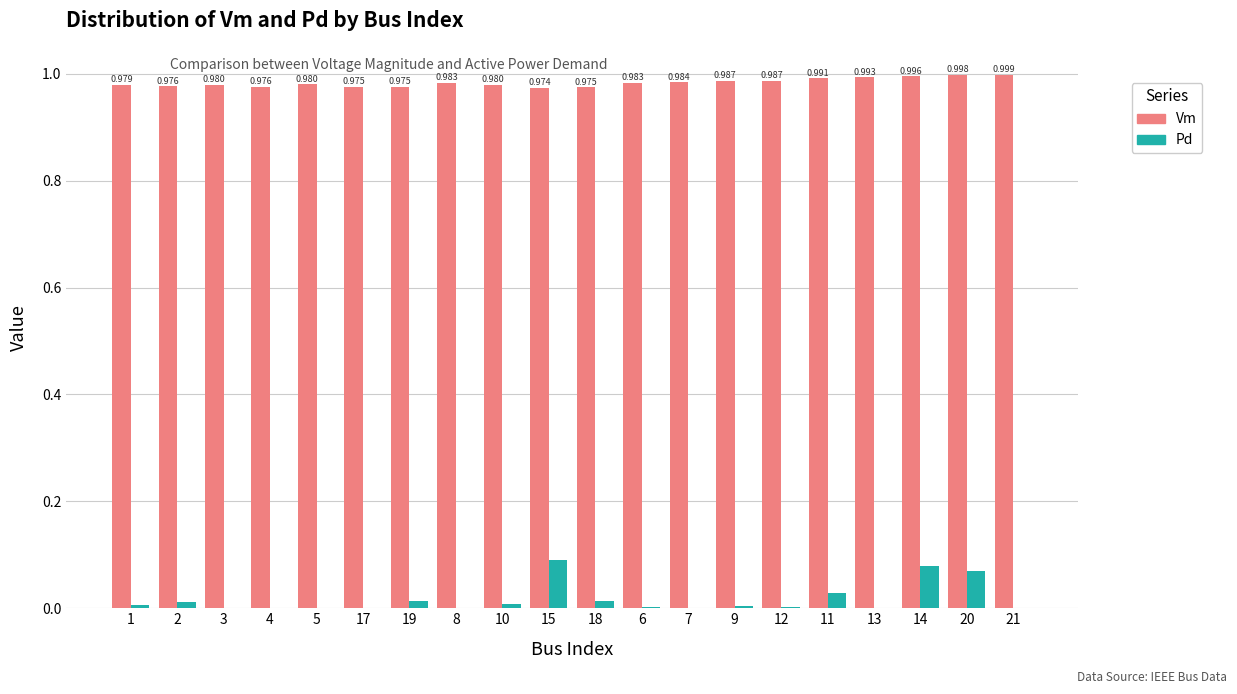

Is it true that Vm equals 1.0 at 7?

True